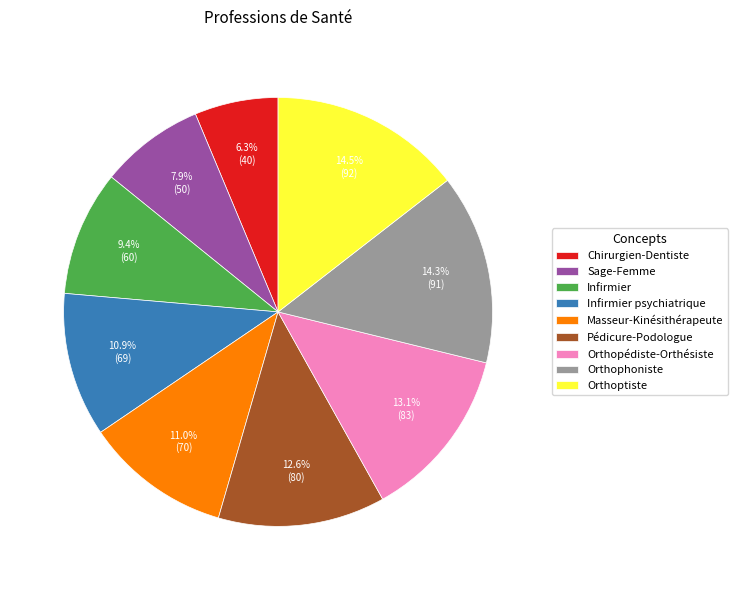

Count the number of slices in the pie.

9